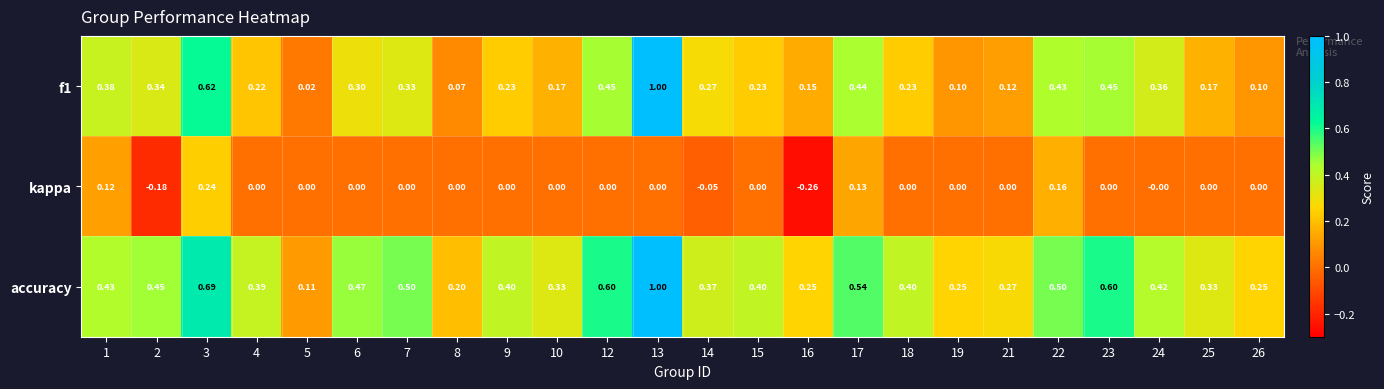

Is the value of accuracy at 4 greater than the value of f1 at 17?

No